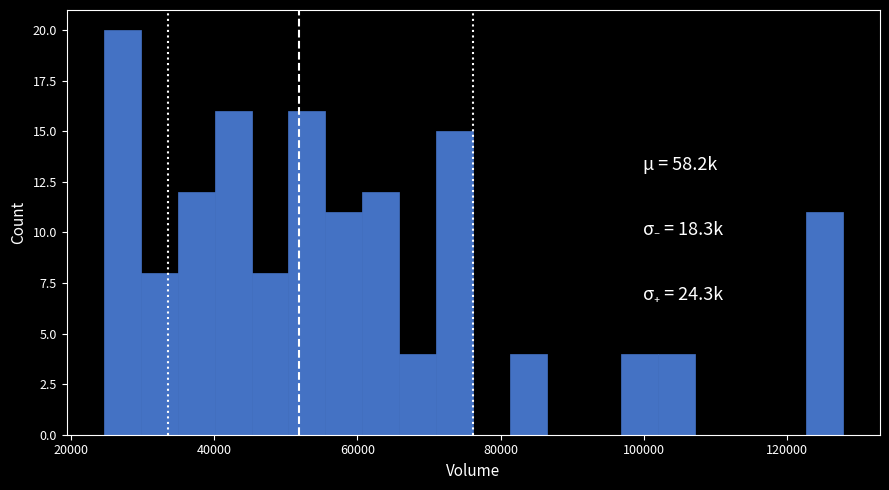

Around what value on the x-axis is the tallest bar? Give the approximate position of its centre, as read against the axis.

28000